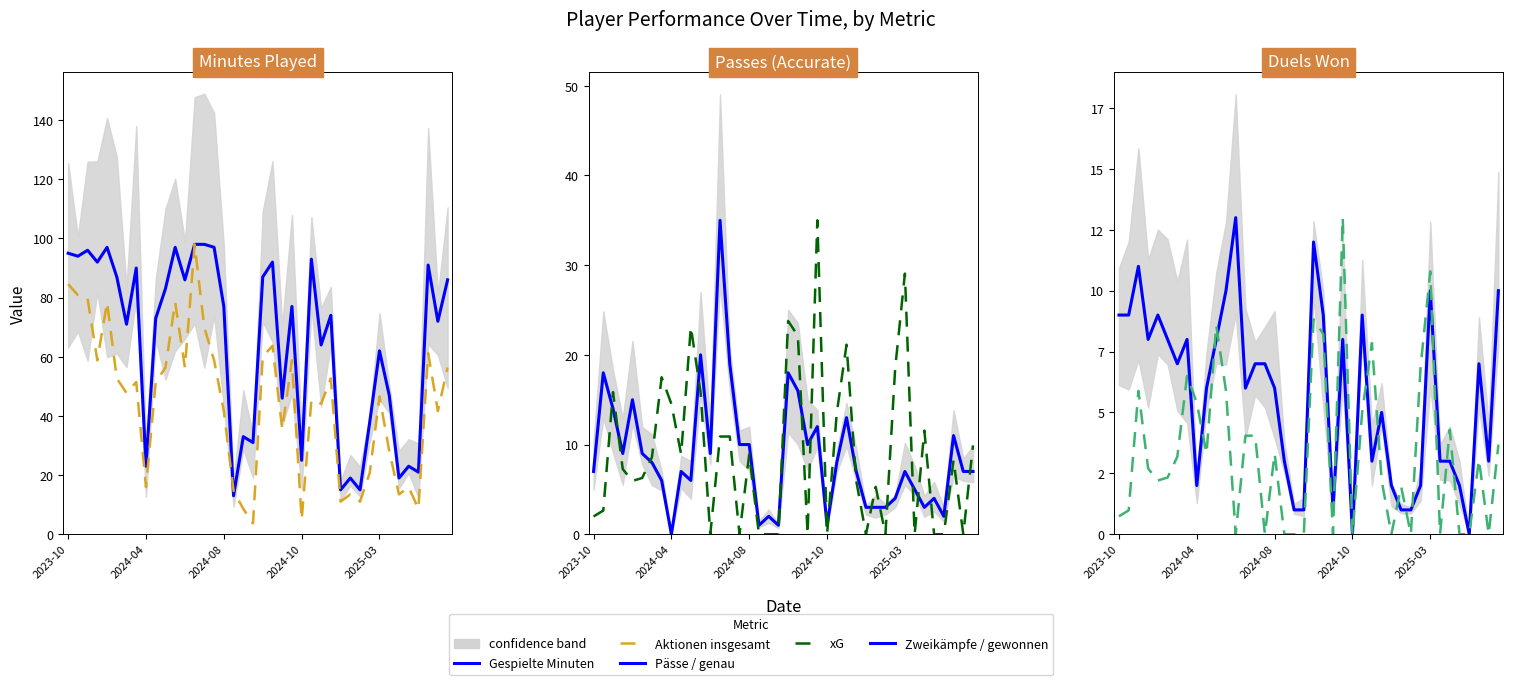

What are all the series names shown in the legend?

Gespielte Minuten, Aktionen insgesamt, Pässe / genau, xG, Zweikämpfe / gewonnen